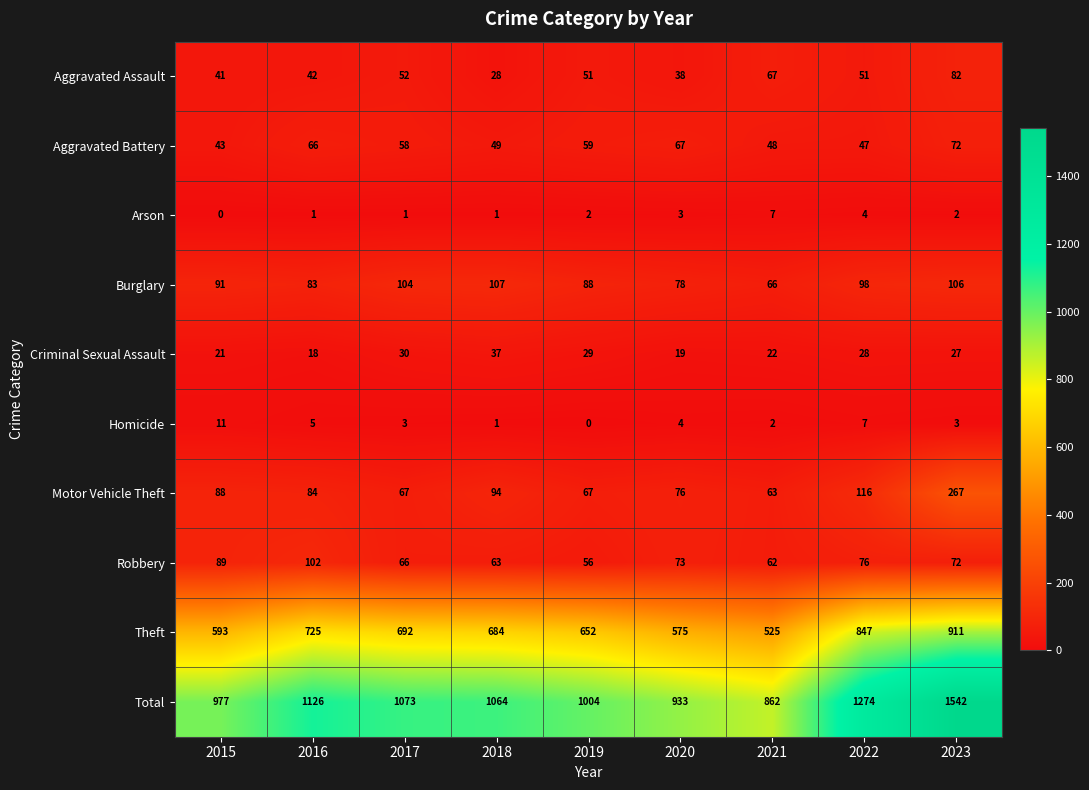

What is the lowest value of the Robbery series?

56